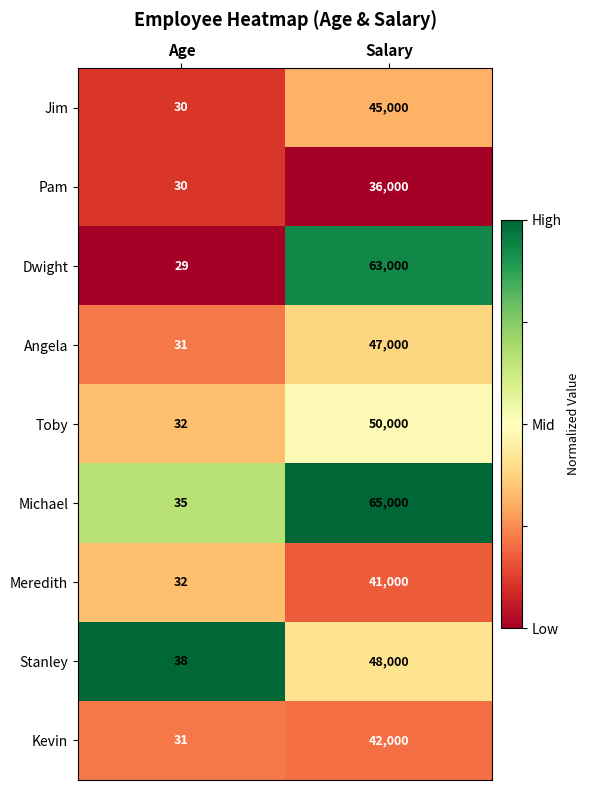

Which series has the widest spread of values?

Michael